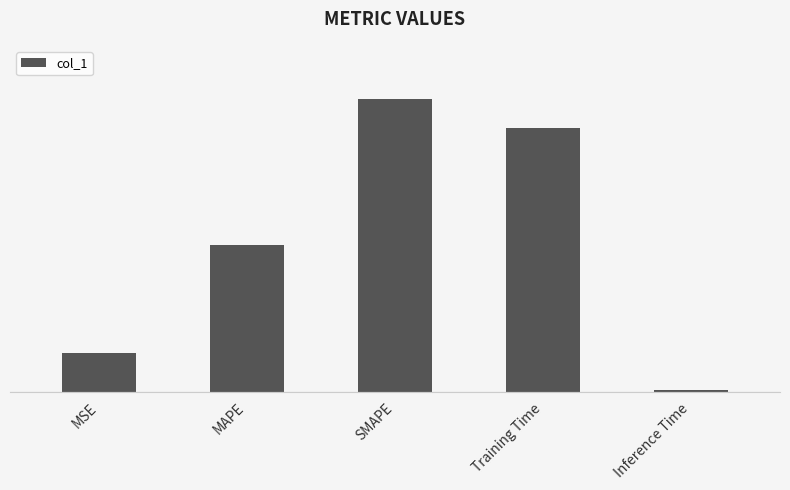

Is it true that the value at Training Time is 2.8?

False